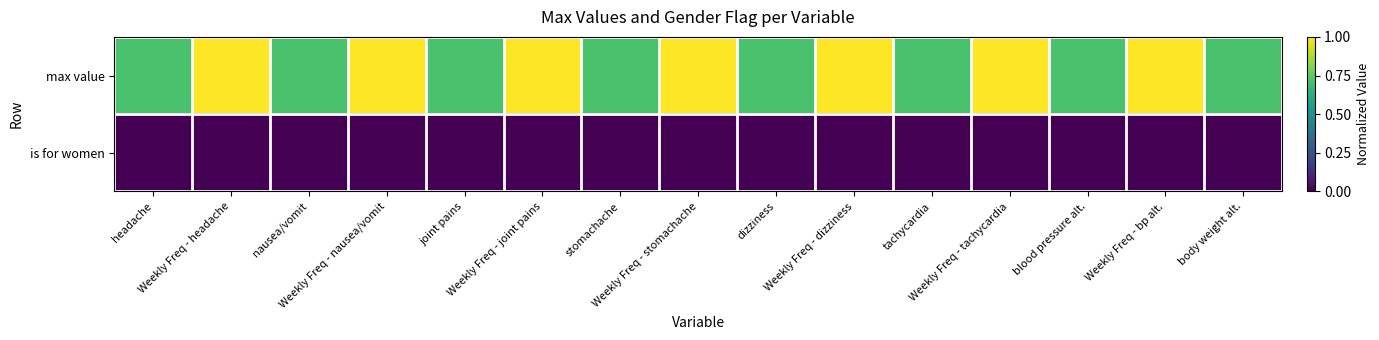

Reading left to right, what are all the values shown in this chart?

max value: headache=0.7	Weekly Freq - headache=1.0	nausea/vomit=0.7	Weekly Freq - nausea/vomit=1.0	joint pains=0.7	Weekly Freq - joint pains=1.0	stomachache=0.7	Weekly Freq - stomachache=1.0	dizziness=0.7	Weekly Freq - dizziness=1.0	tachycardia=0.7	Weekly Freq - tachycardia=1.0	blood pressure alt.=0.7	Weekly Freq - bp alt.=1.0	body weight alt.=0.7
is for women: headache=0.0	Weekly Freq - headache=0.0	nausea/vomit=0.0	Weekly Freq - nausea/vomit=0.0	joint pains=0.0	Weekly Freq - joint pains=0.0	stomachache=0.0	Weekly Freq - stomachache=0.0	dizziness=0.0	Weekly Freq - dizziness=0.0	tachycardia=0.0	Weekly Freq - tachycardia=0.0	blood pressure alt.=0.0	Weekly Freq - bp alt.=0.0	body weight alt.=0.0